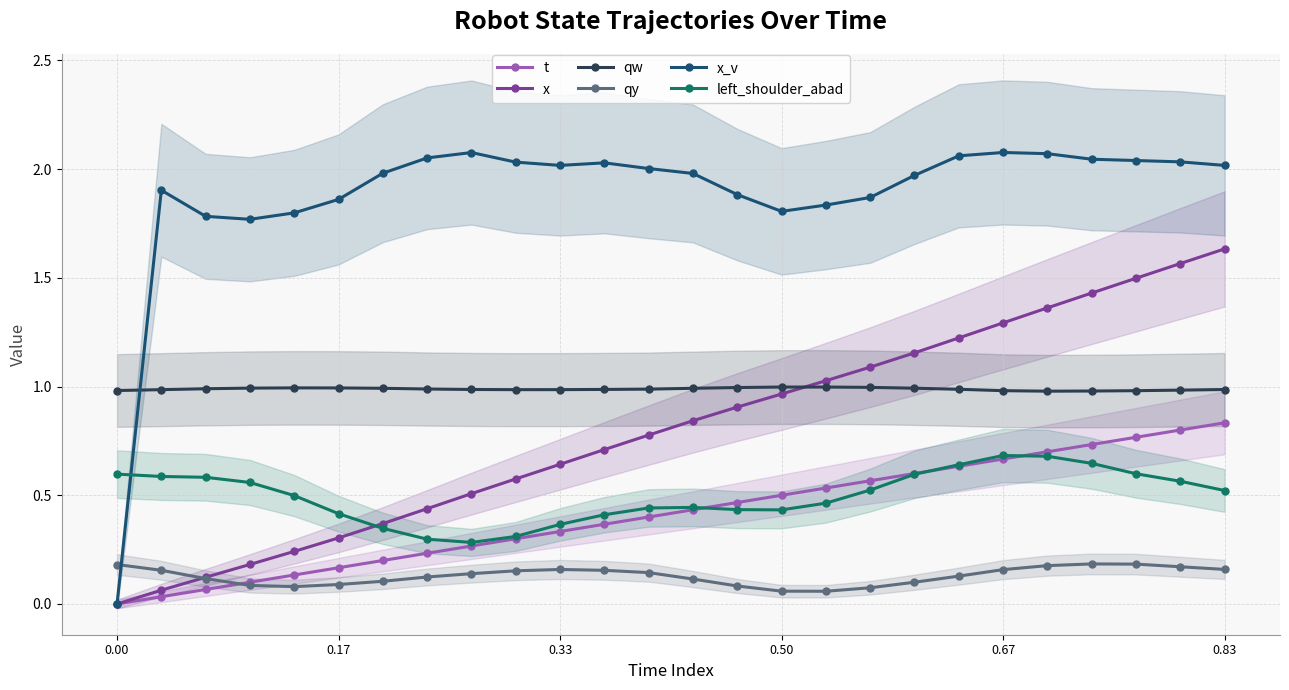

What are all the series names shown in the legend?

t, x, qw, qy, x_v, left_shoulder_abad